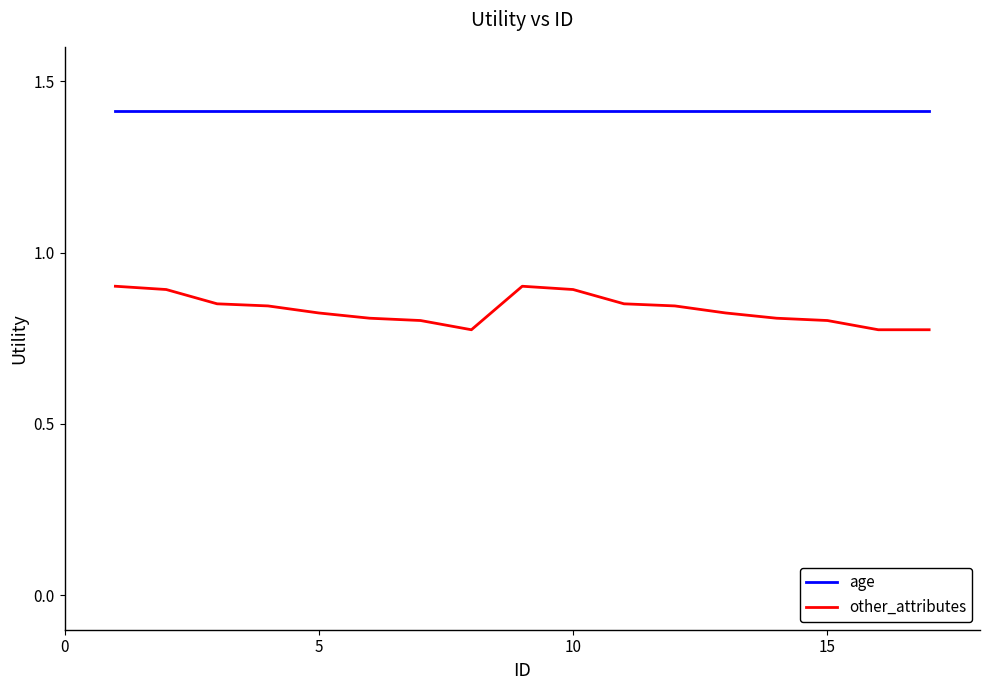

Which series has the widest spread of values?

other_attributes